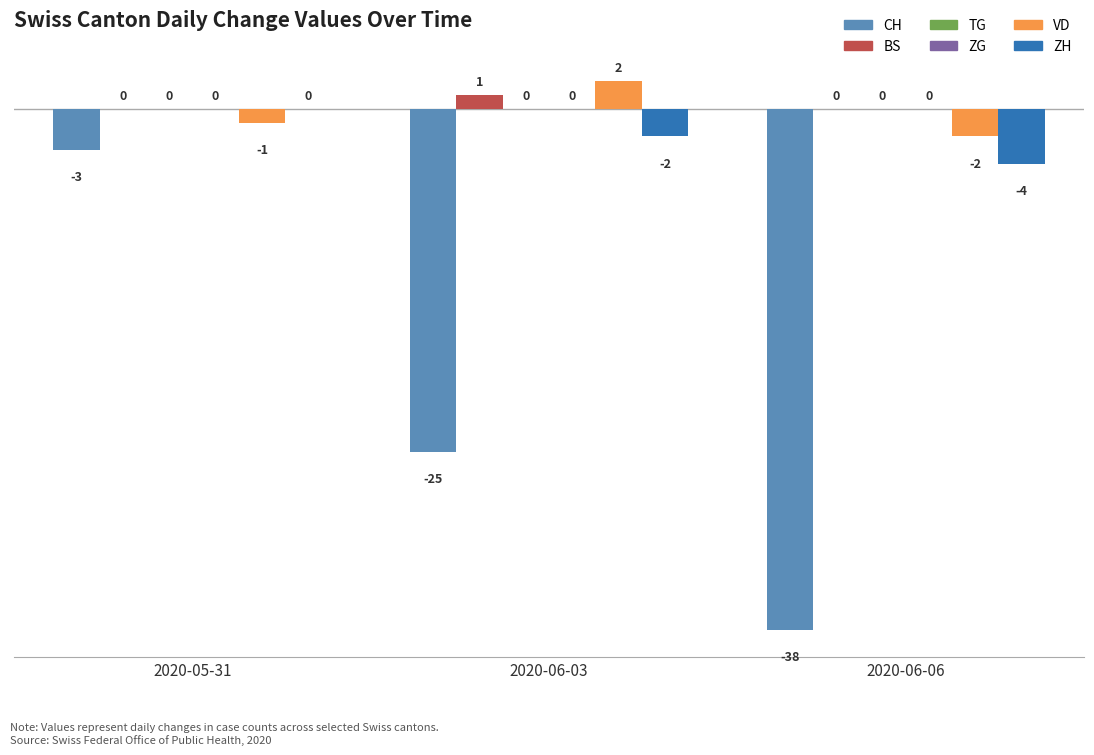

What is the label of the 1st bar from the left?

2020-05-31